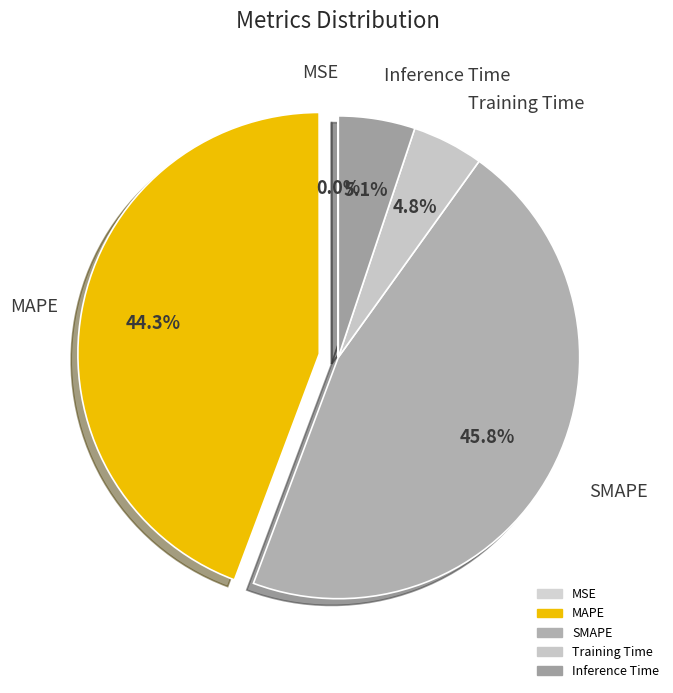

What is the change in value from MAPE to SMAPE?

+0.2